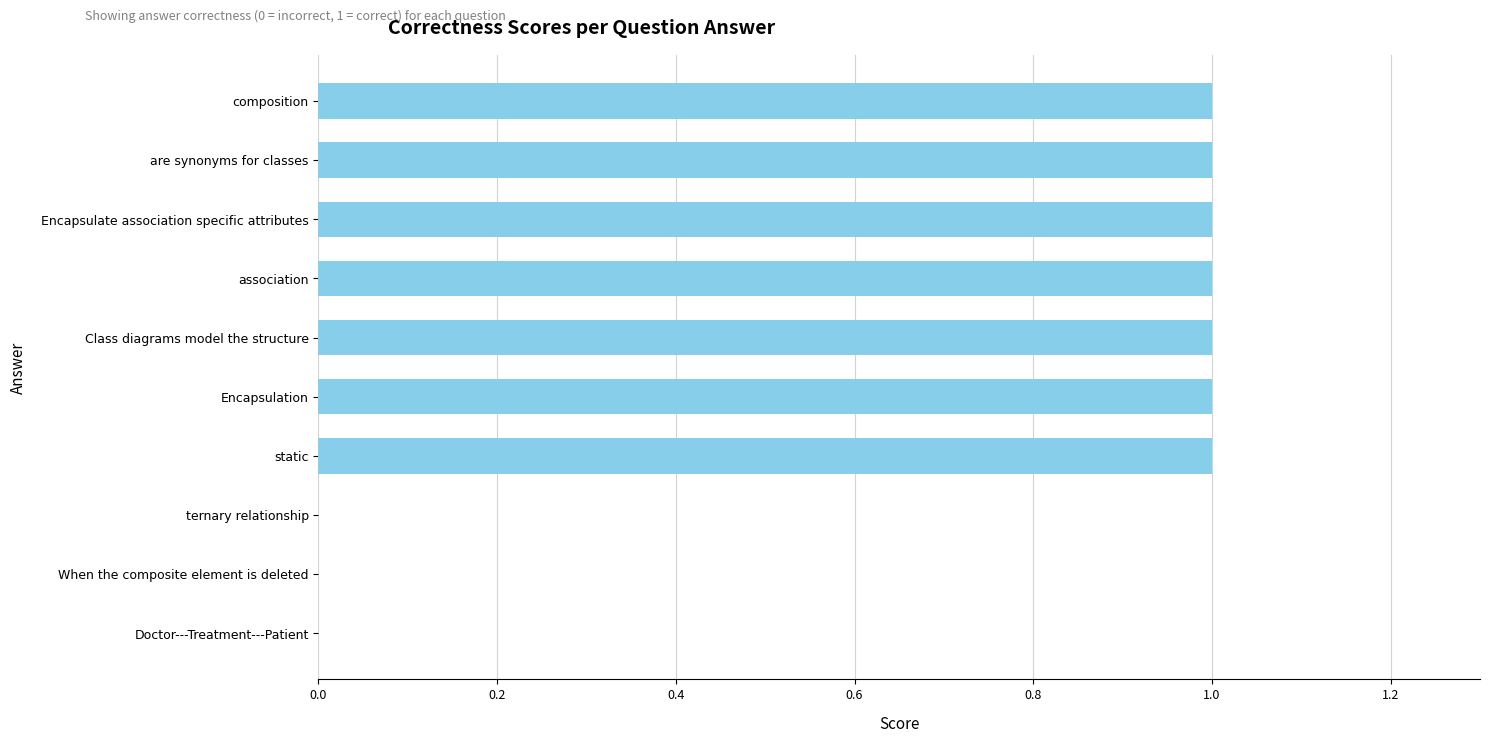

What is the sum of all values?

7